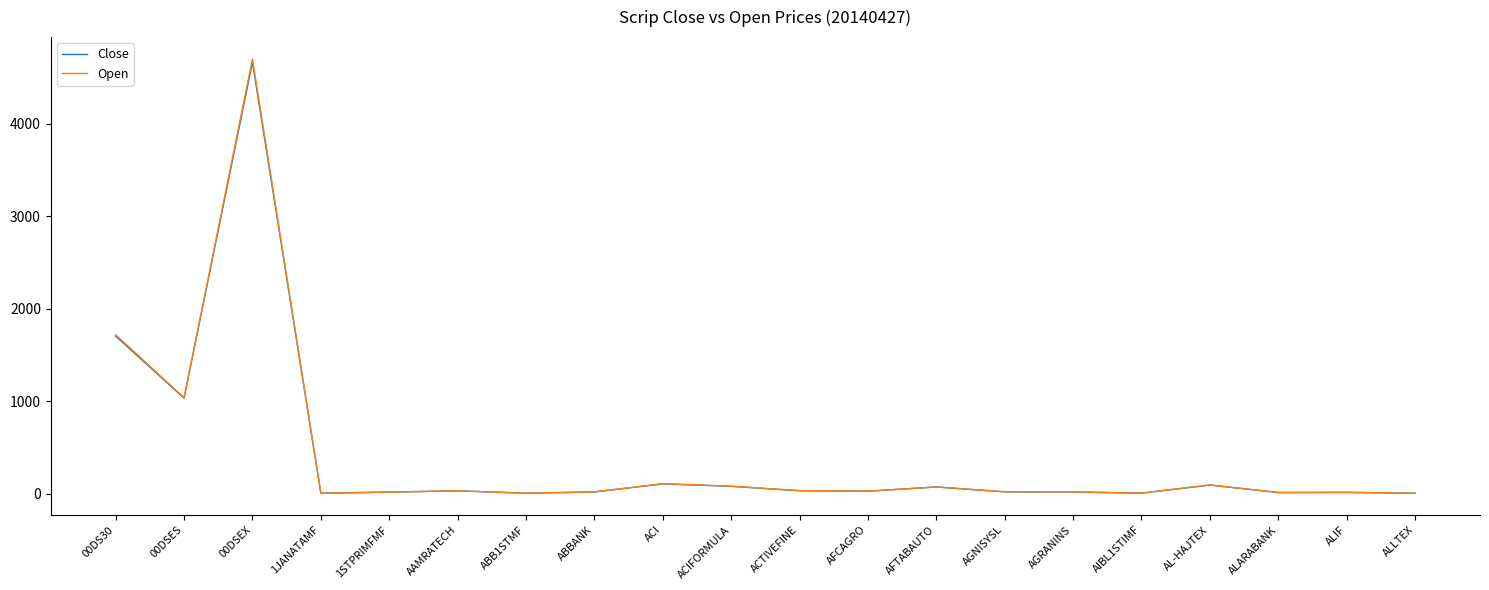

Is it true that Close equals 1094.1 at 00DSEX?

False